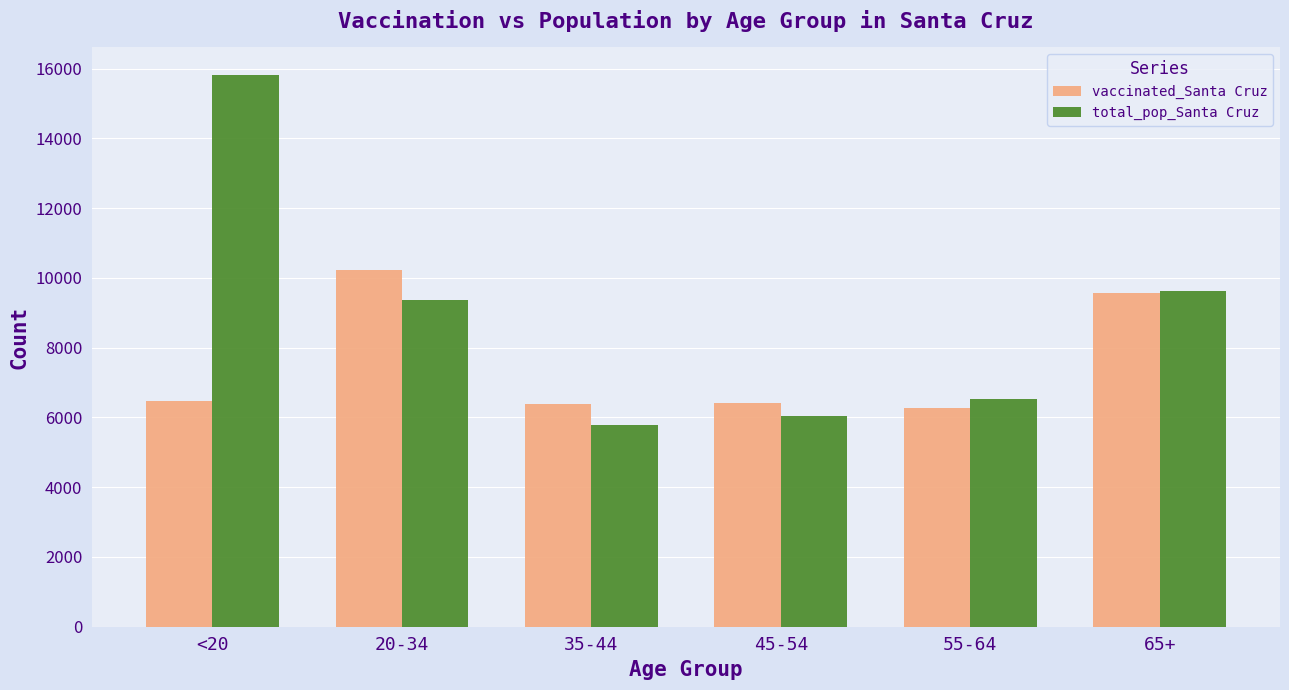

Does the chart contain stacked bars?

No